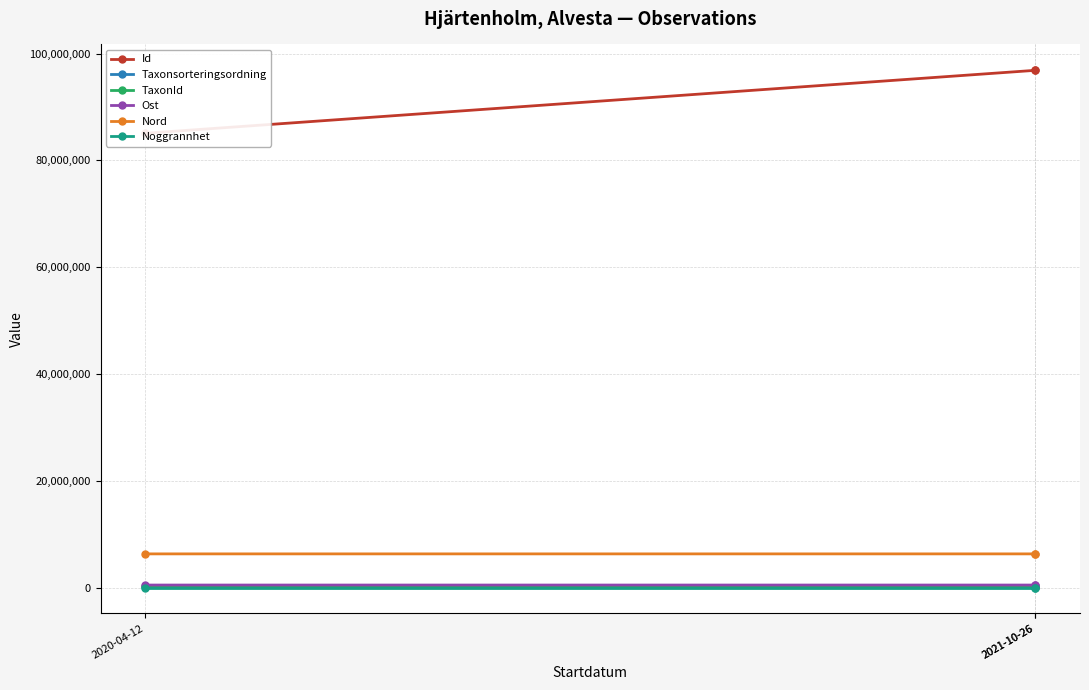

What value does the Taxonsorteringsordning series have at 2021-10-26?

56806.0